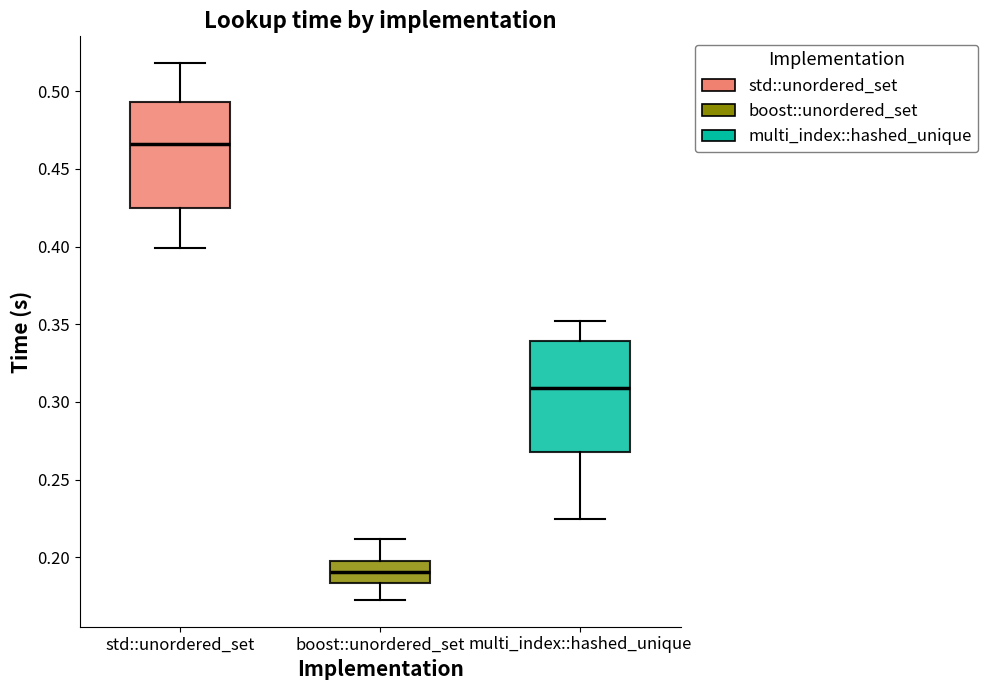

Reading left to right, read every box against the y-axis: the position of its median line, the range the box covers, and the ends of its whiskers. The values are not printed on the chart, so give them approximately, as read against the axis.

std::unordered_set: median 0.465, box 0.425 to 0.495, whiskers 0.400 to 0.520
boost::unordered_set: median 0.190, box 0.185 to 0.200, whiskers 0.175 to 0.210
multi_index::hashed_unique: median 0.310, box 0.270 to 0.340, whiskers 0.225 to 0.350